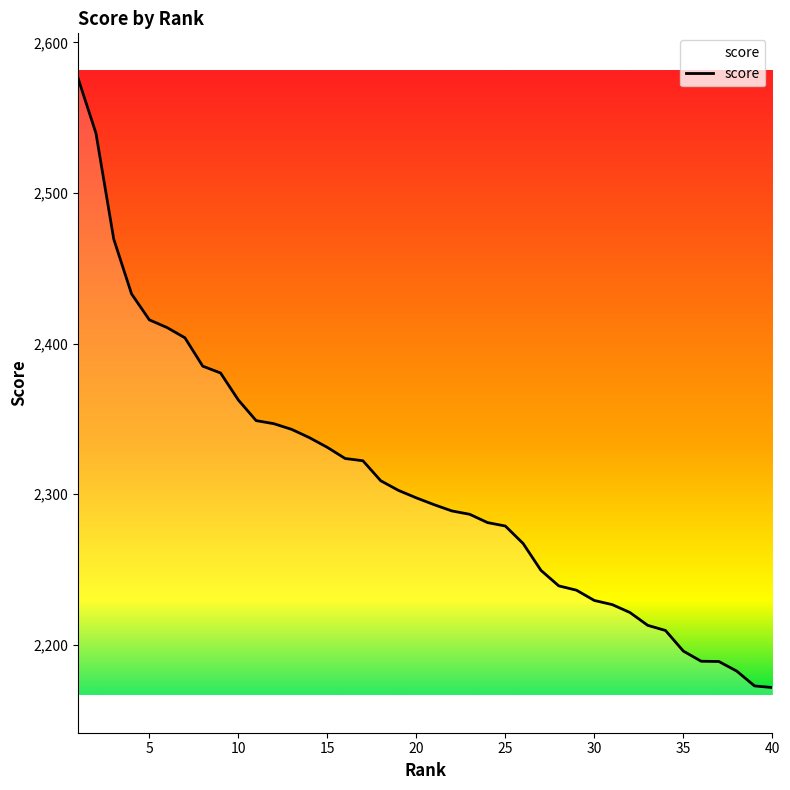

What is the minimum value shown in the chart?

2171.5